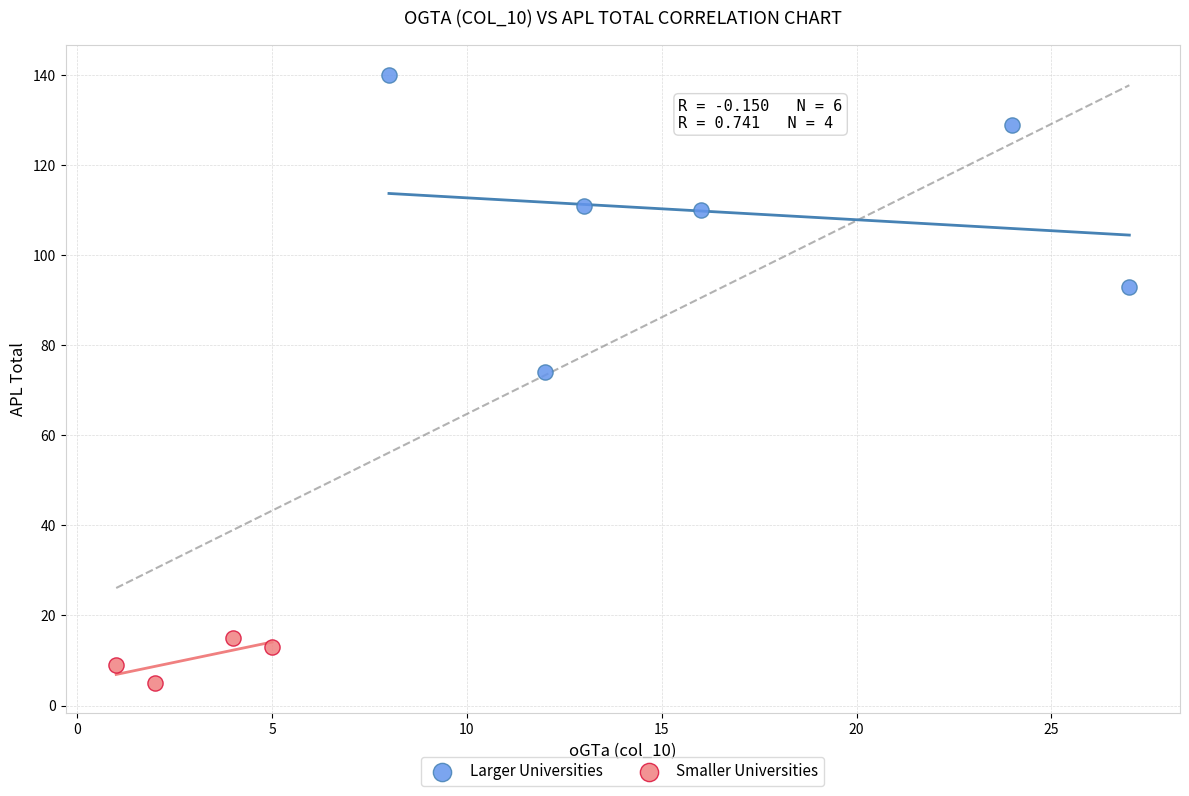

Which series contains the lowest Y value?

Smaller Universities